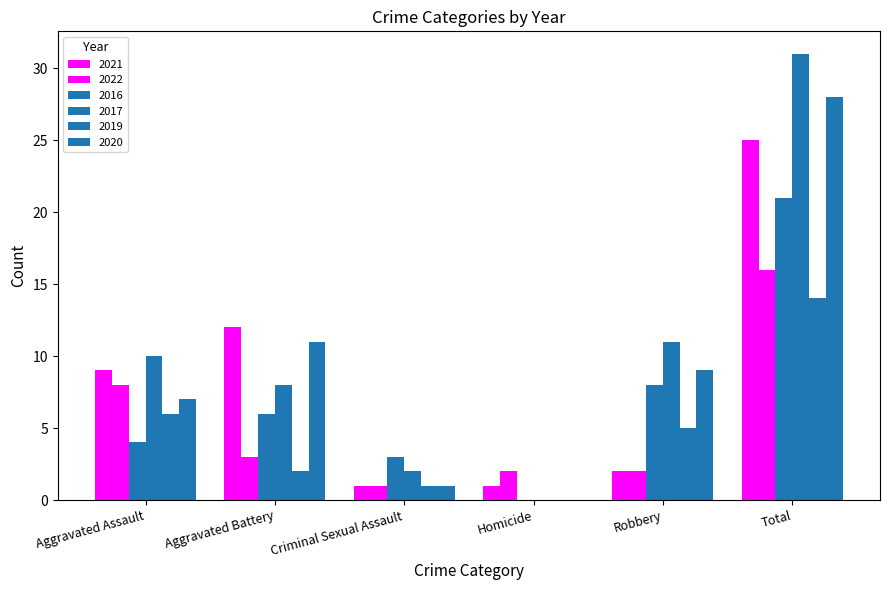

How many categories are shown in the chart?

6